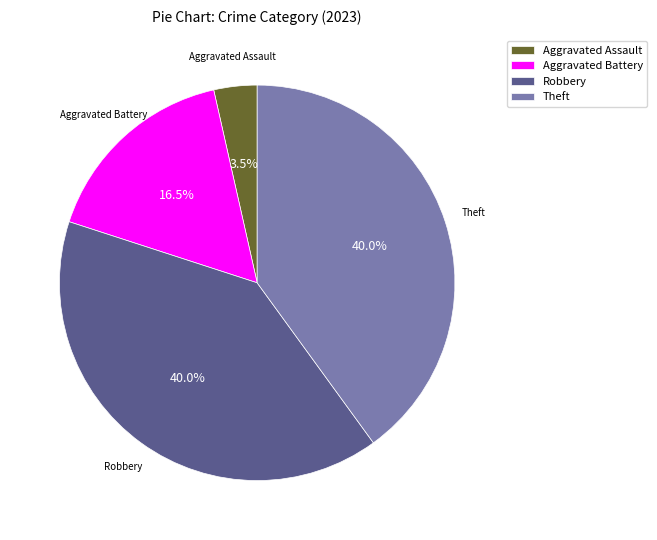

To the nearest percent, what is the average slice percentage?

25%